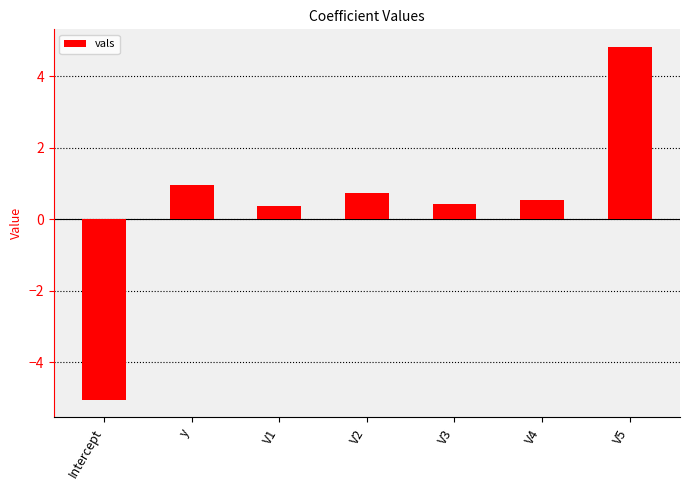

Are the bars grouped side by side (vs. stacked)?

No